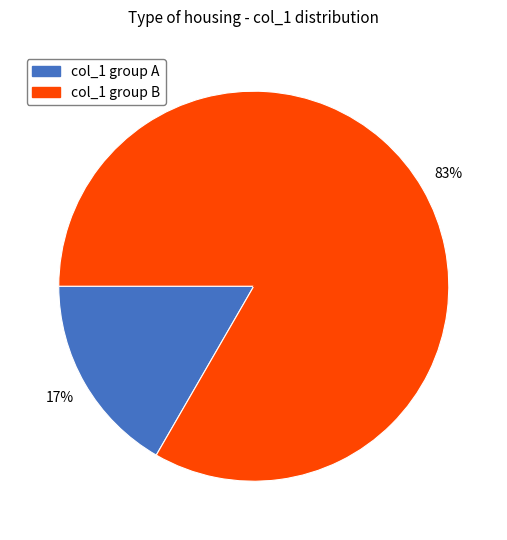

How many slices are in this pie chart?

2